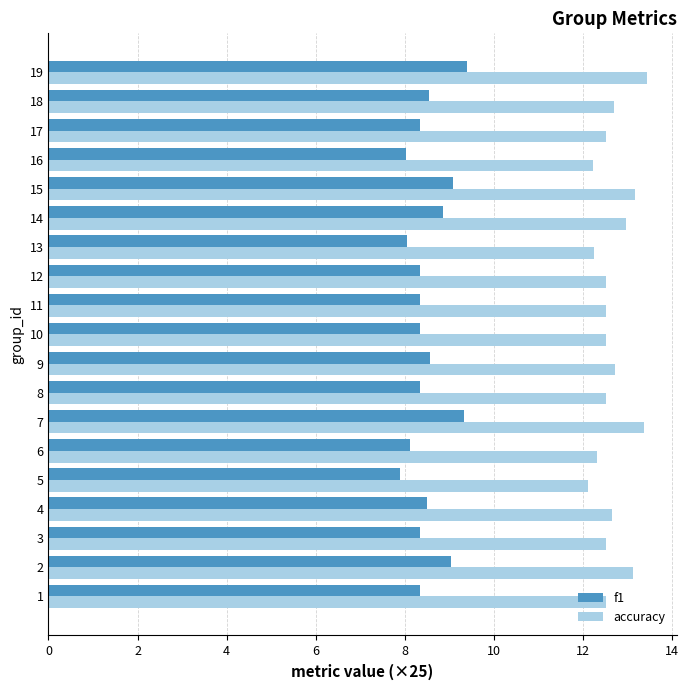

Which series has the largest total across all categories?

accuracy